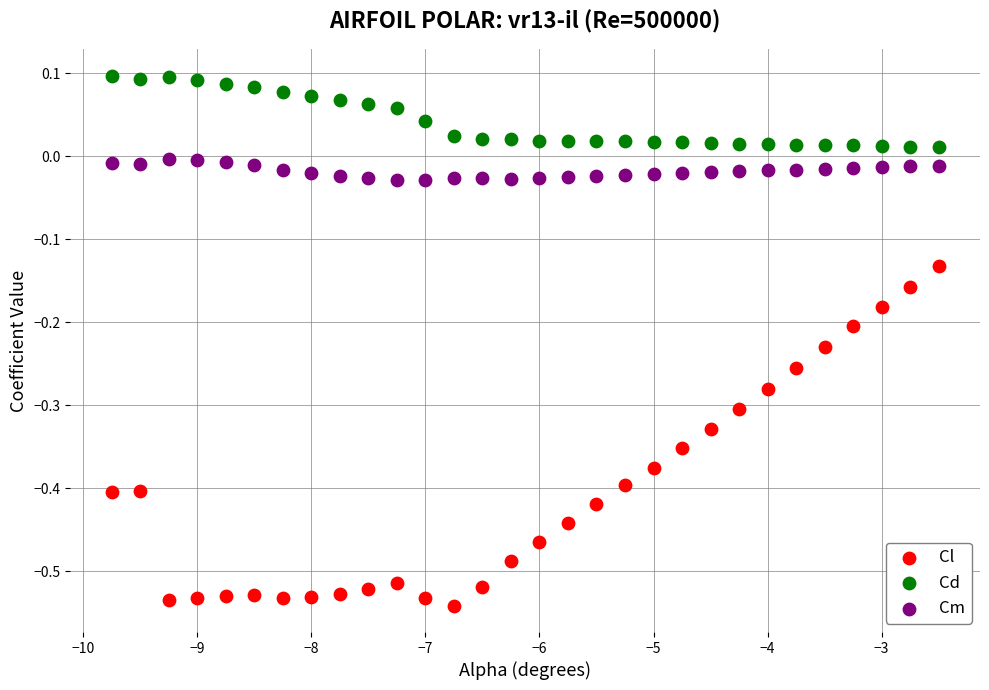

Across all data points, what is the range of Y values (max minus min)?

0.6